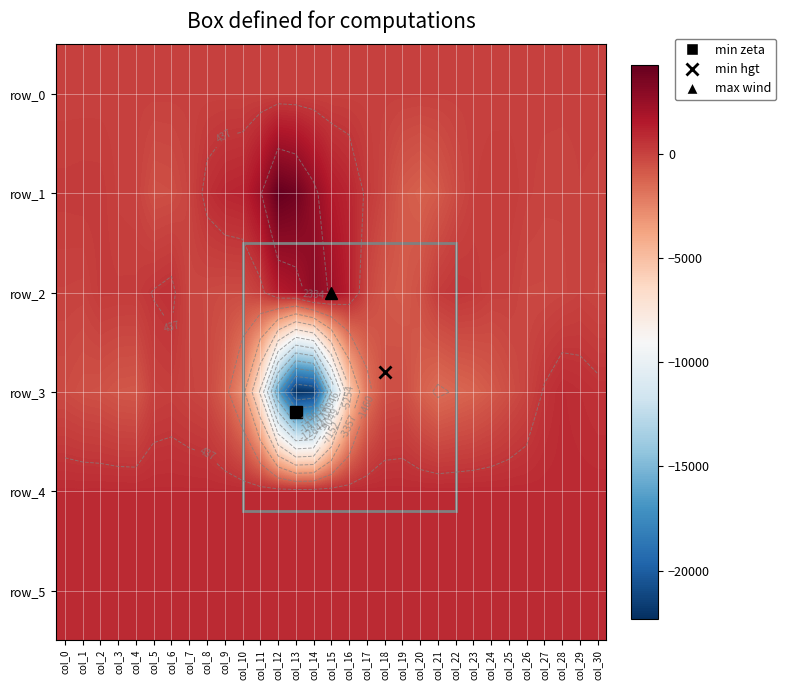

At which label is row_4 closest to 851?

col_13